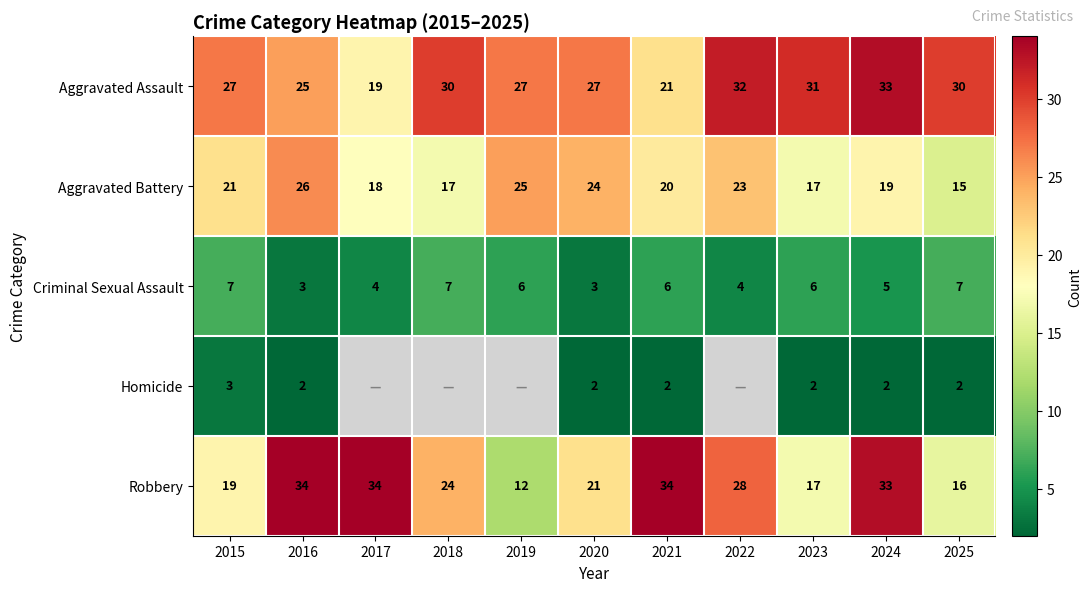

At how many categories does at least one series exceed 12?

11